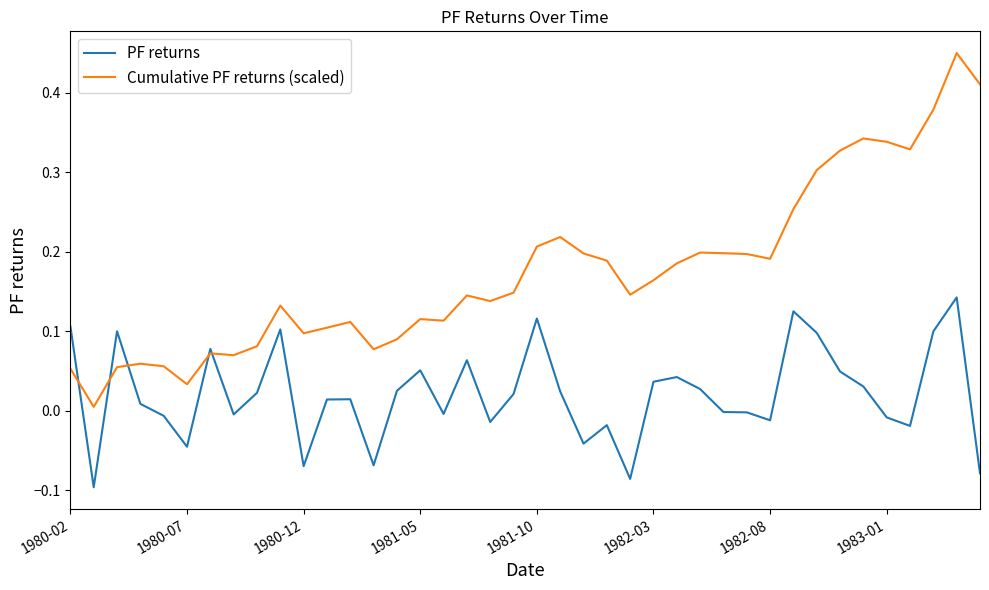

Which series has the largest range (max minus min)?

Cumulative PF returns (scaled)